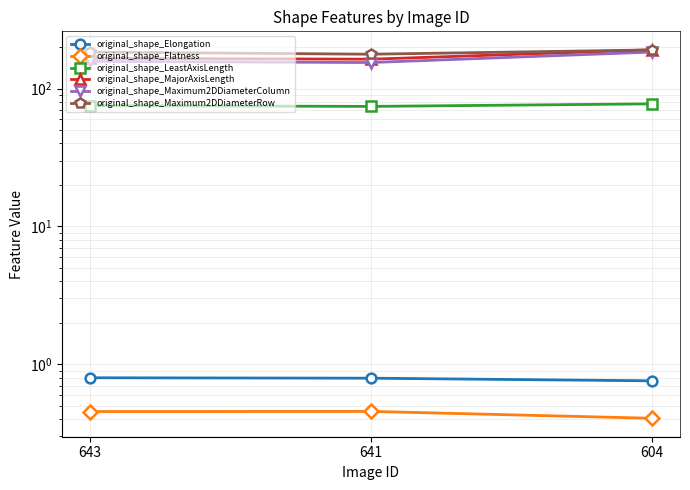

Count the number of data series in this chart.

6